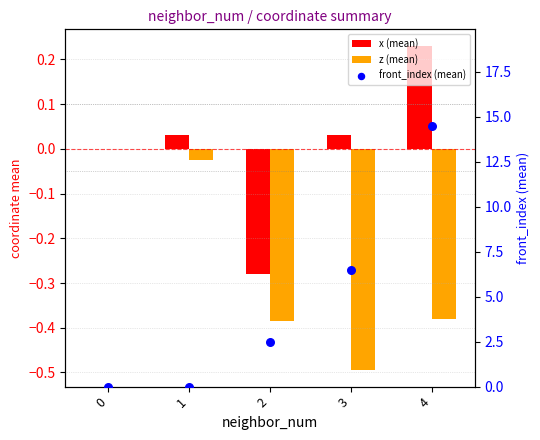

Which series reaches the maximum Y coordinate?

front_index (mean)